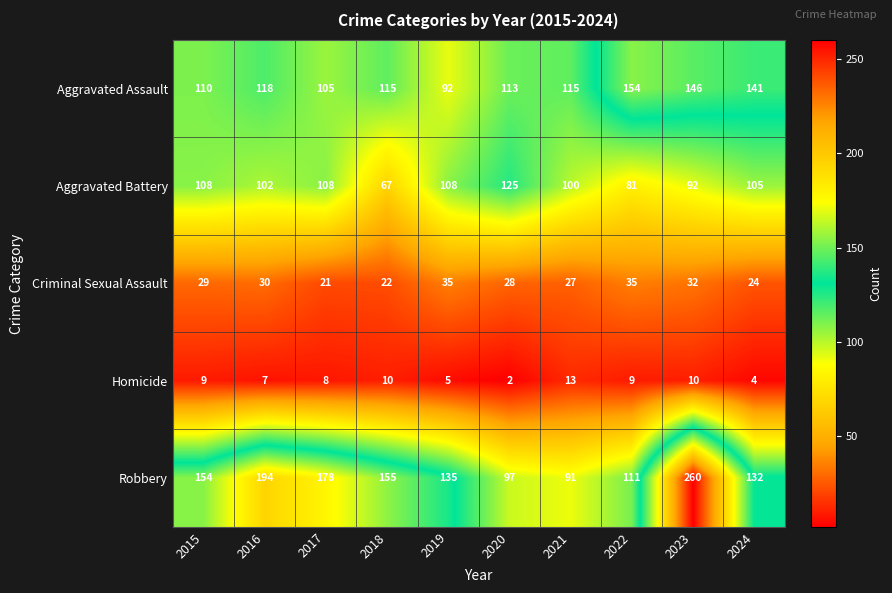

What is the sum of the Homicide values at 2020 and 2018?

12